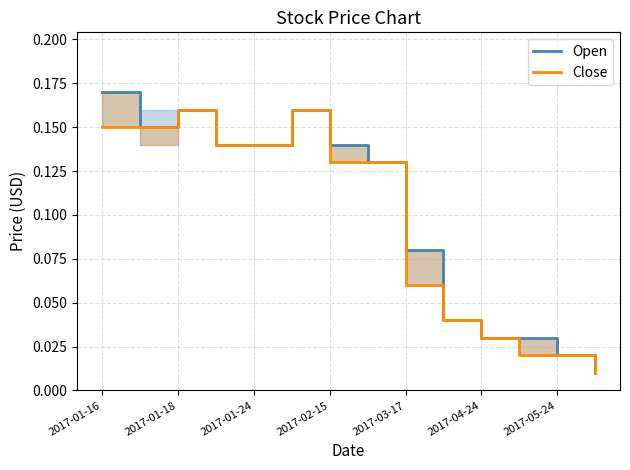

At 13, list the series in order from largest to smallest.

Open, Close